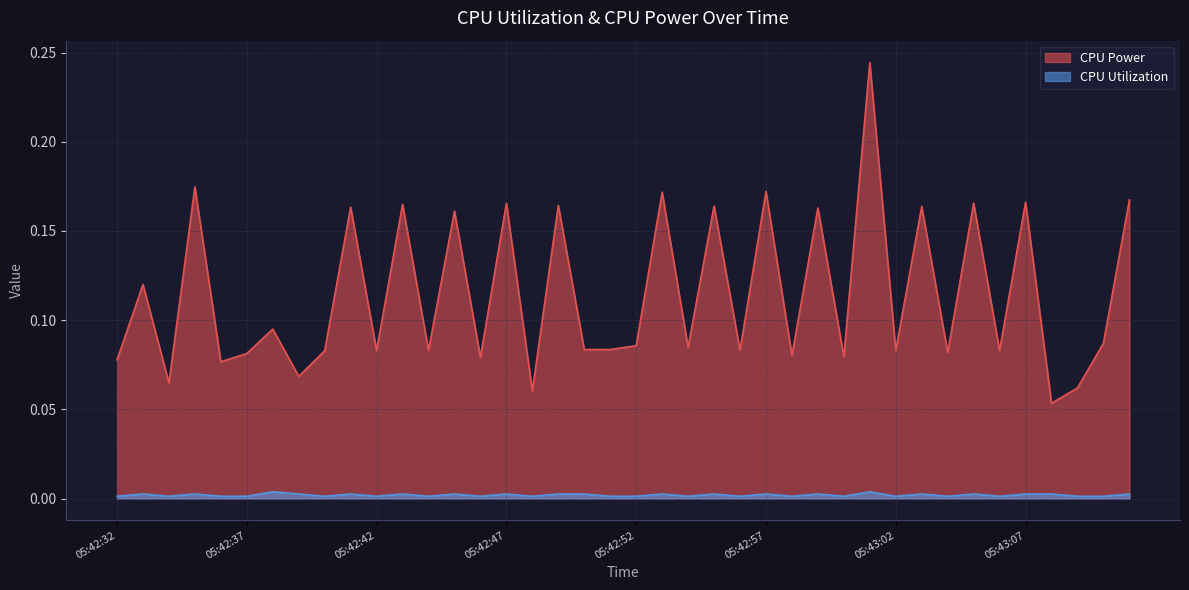

True or false: CPU Power and CPU Utilization intersect in this chart.

False